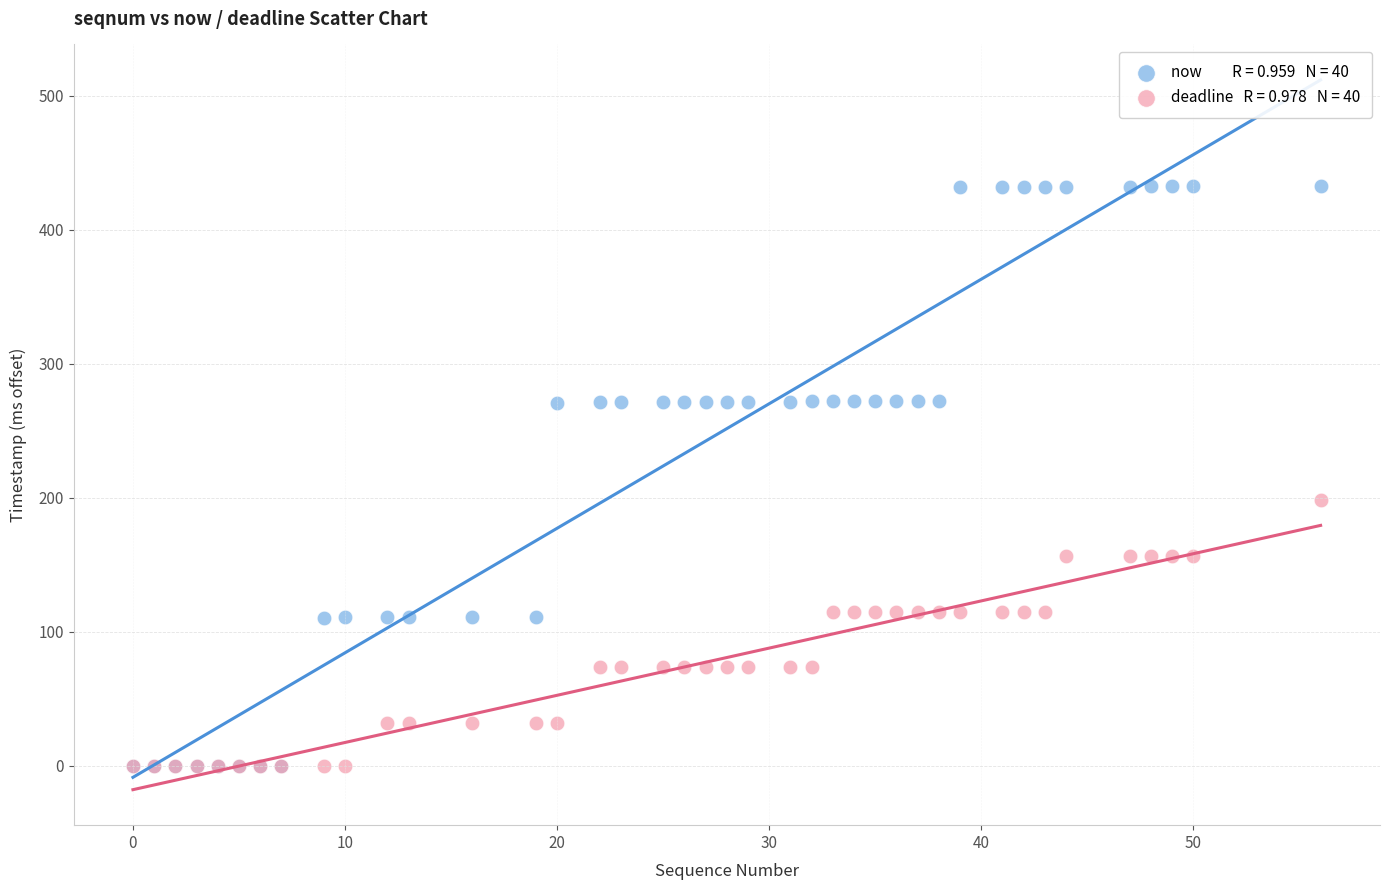

Across all series, what Y value is closest to 216?

198.3